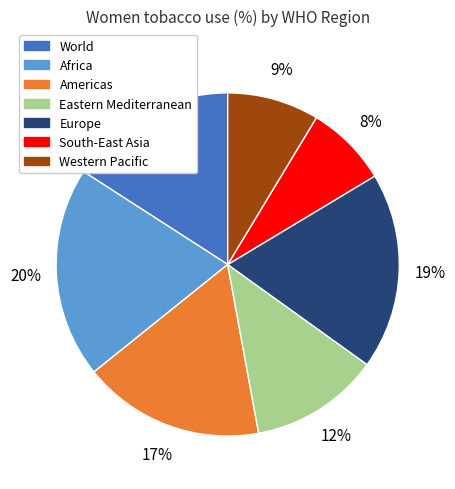

Which has a higher value, Western Pacific or Africa?

Africa